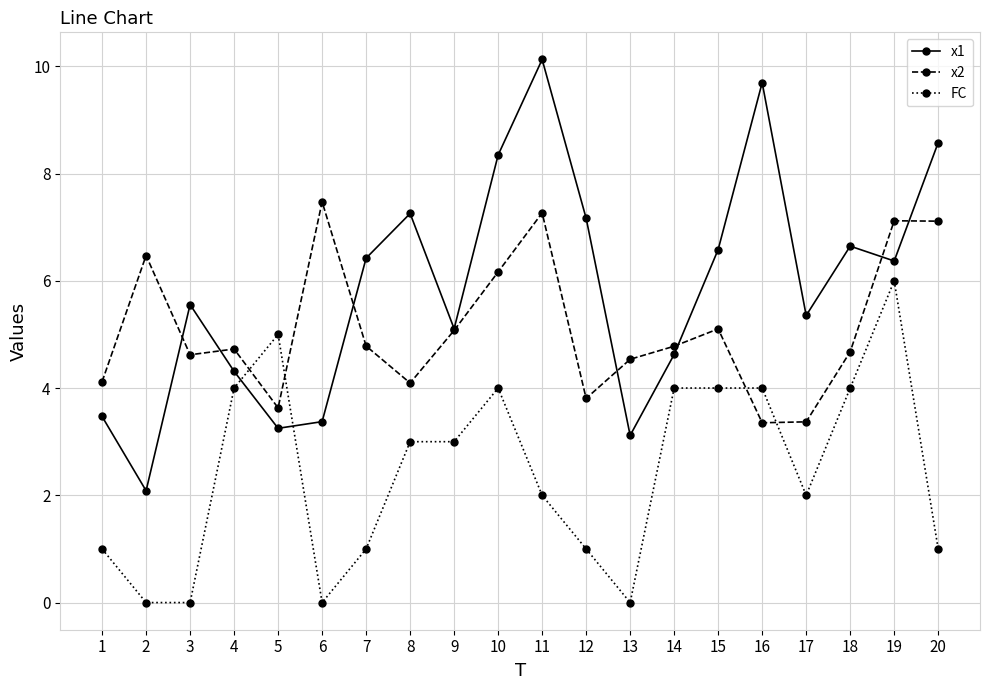

What is the difference between the highest and lowest values at 10?

4.3